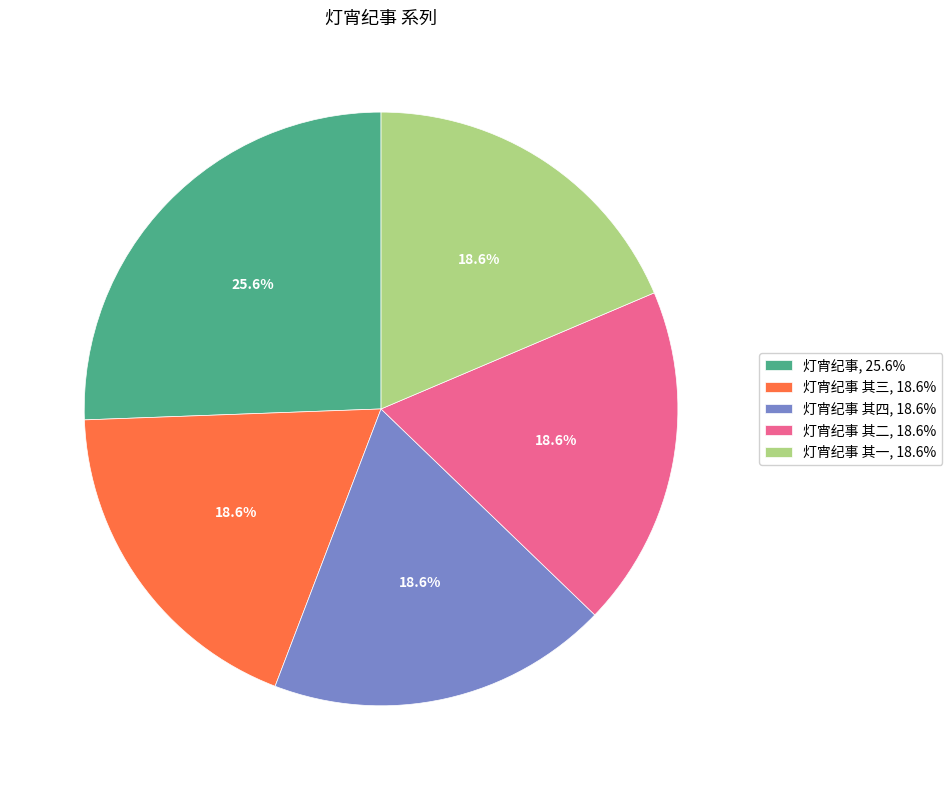

Is there any slice that represents more than half of the pie?

No